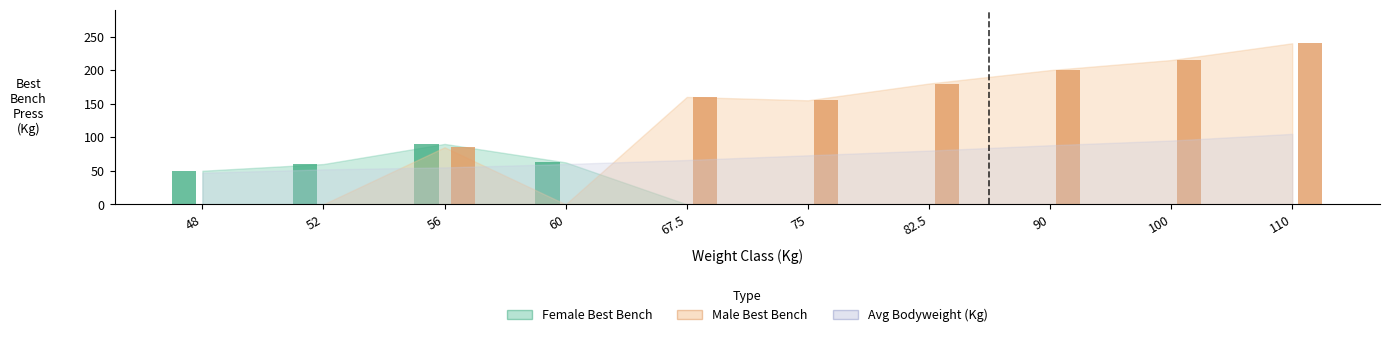

Reading left to right, list all the values displayed in this chart.

Best3BenchKg_F: 48=50.0	52=60.0	56=90.0	60=62.5	67.5=0.0	75=0.0	82.5=0.0	90=0.0	100=0.0	110=0.0
Best3BenchKg_M: 48=0.0	52=0.0	56=85.0	60=0.0	67.5=160.0	75=155.0	82.5=180.0	90=200.0	100=215.0	110=240.0